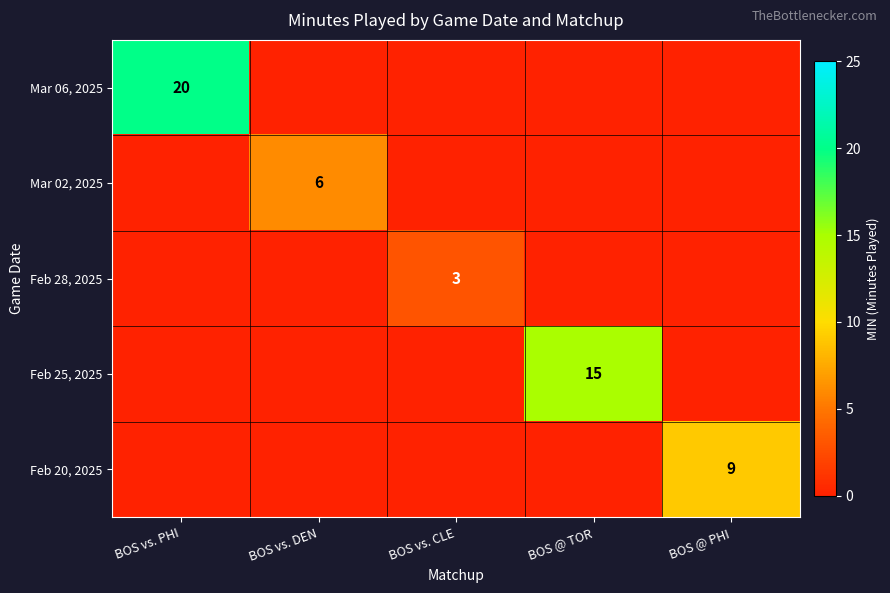

The value of Feb 28, 2025 at BOS vs. PHI is 0. True or false?

True